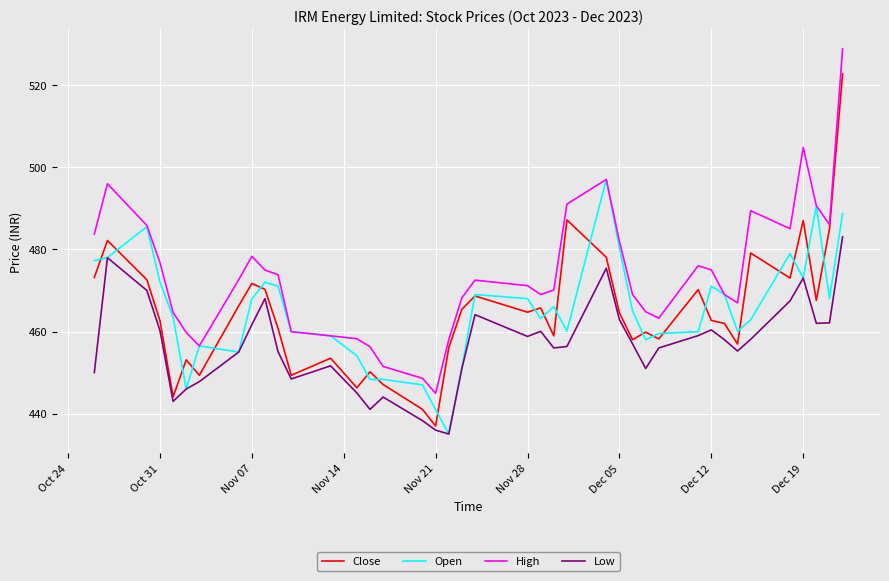

What is the lowest value of the Low series?

435.1